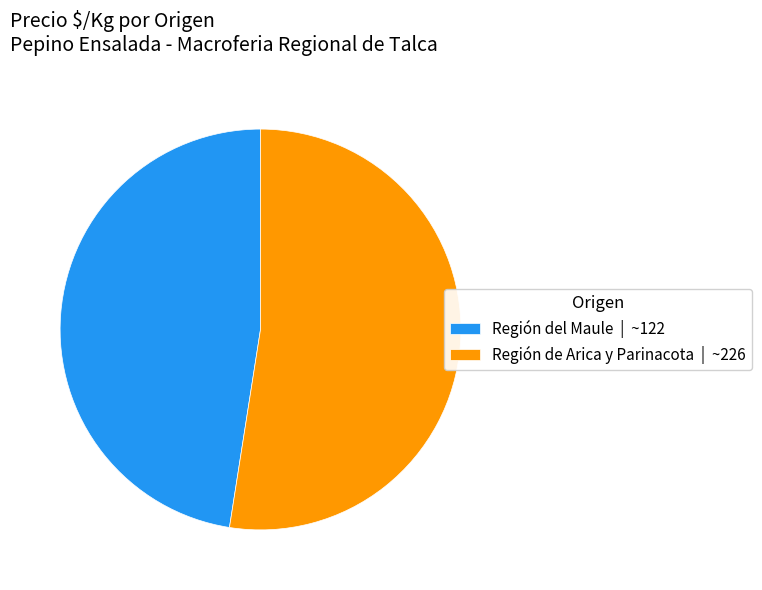

The Región de Arica y Parinacota | ~226 slice represents 41% of the pie. True or false?

False